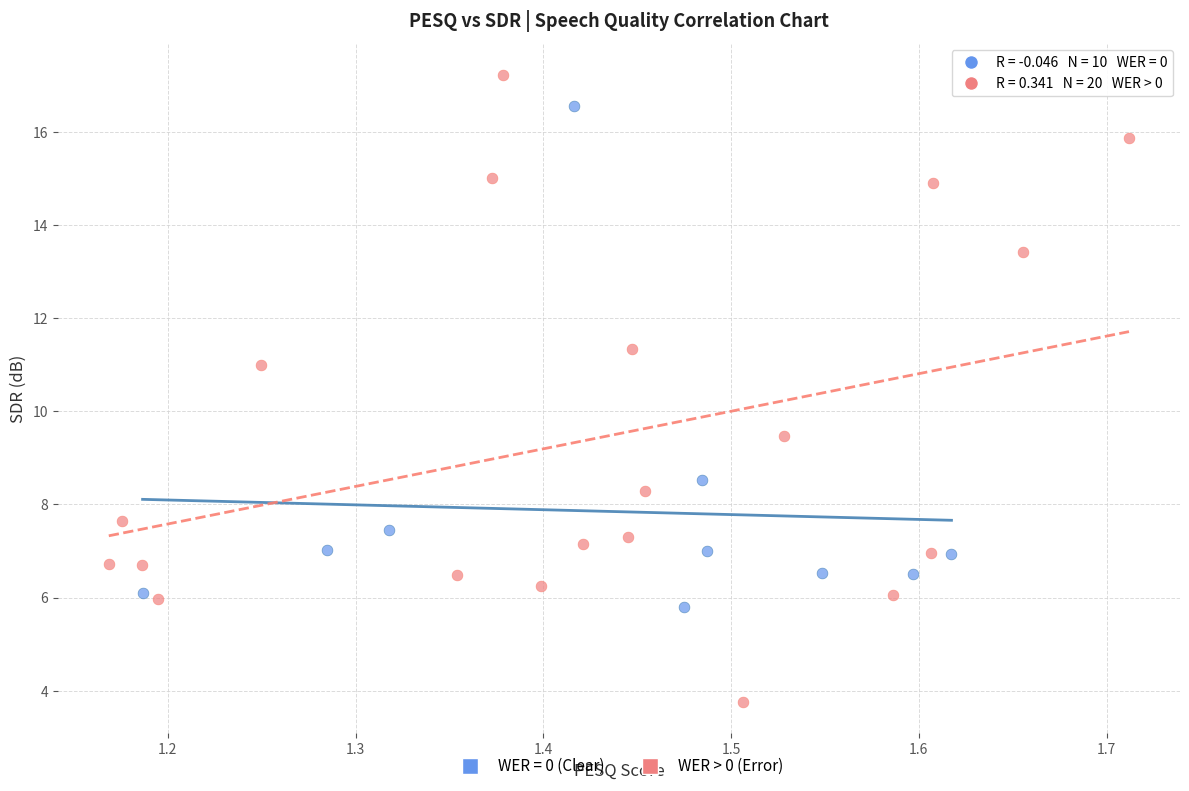

Which series contains the lowest Y value?

WER > 0 (Error)